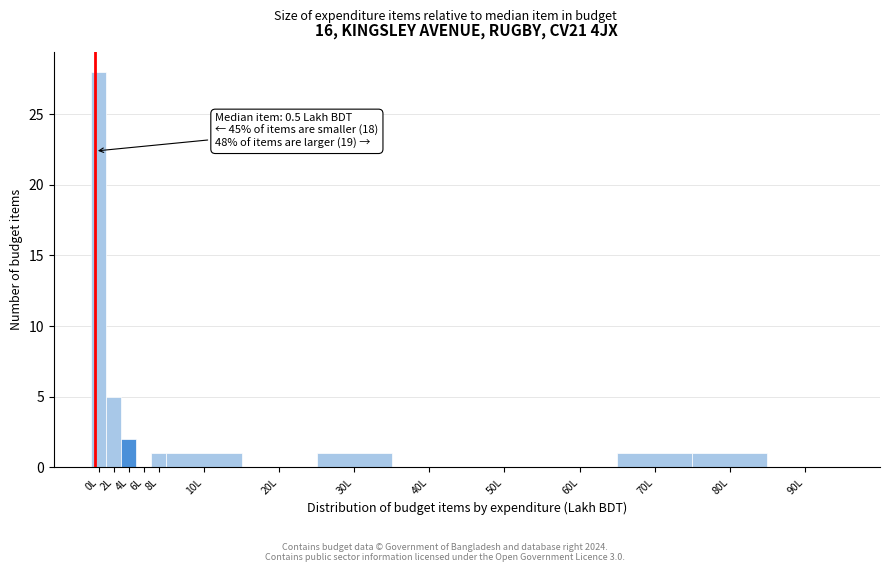

Reading right to left, what are all the values shown in this chart?

90L=0	80L=1	70L=1	60L=0	50L=0	40L=0	30L=1	20L=0	10L=1	8L=1	6L=0	4L=2	2L=5	0L=28